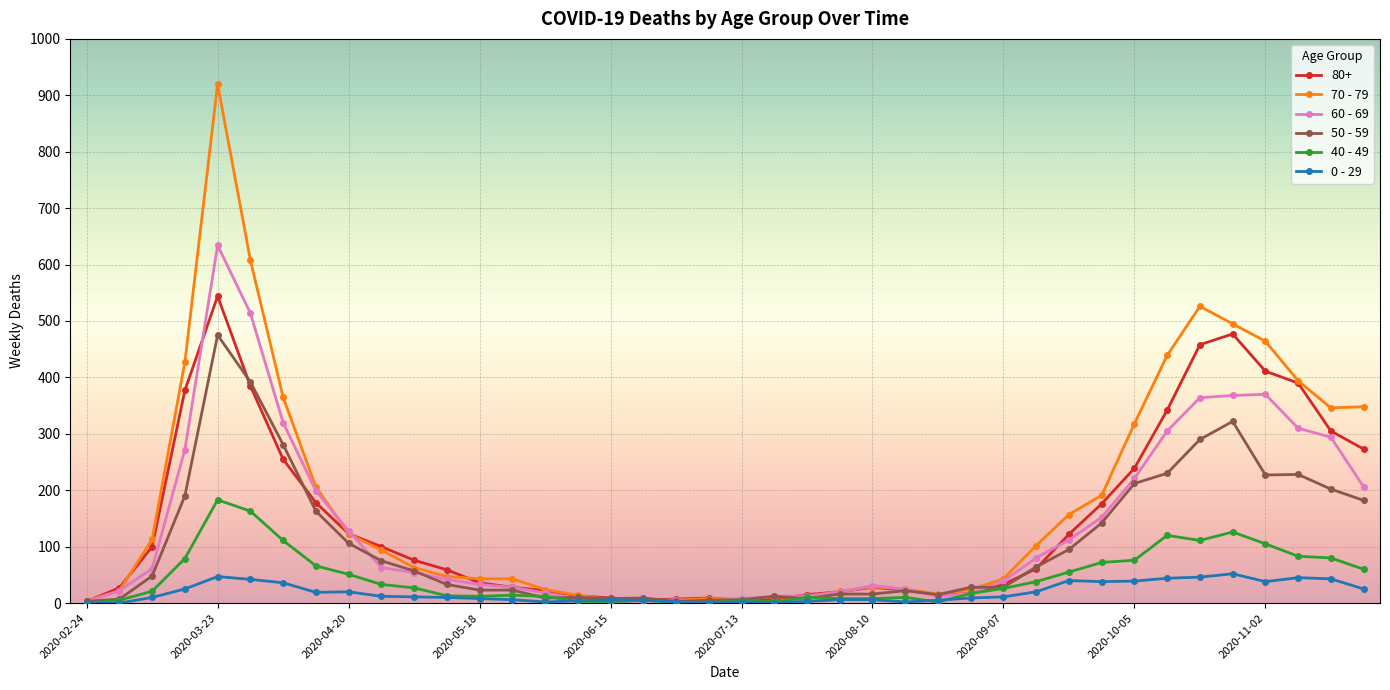

Rank the series by their maximum value, from lowest to highest.

0 - 29, 40 - 49, 50 - 59, 80+, 60 - 69, 70 - 79